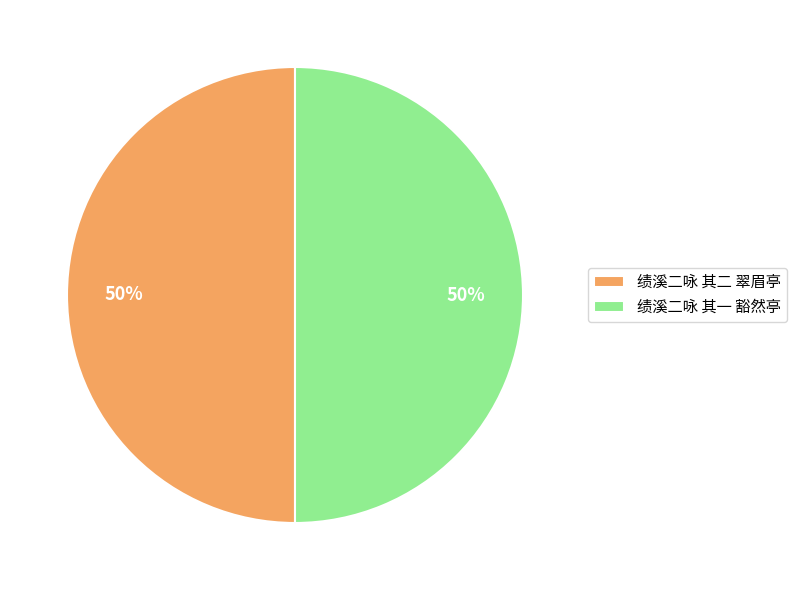

Approximately how many times larger is the value at 绩溪二咏 其一 豁然亭 compared to 绩溪二咏 其二 翠眉亭?

1.0